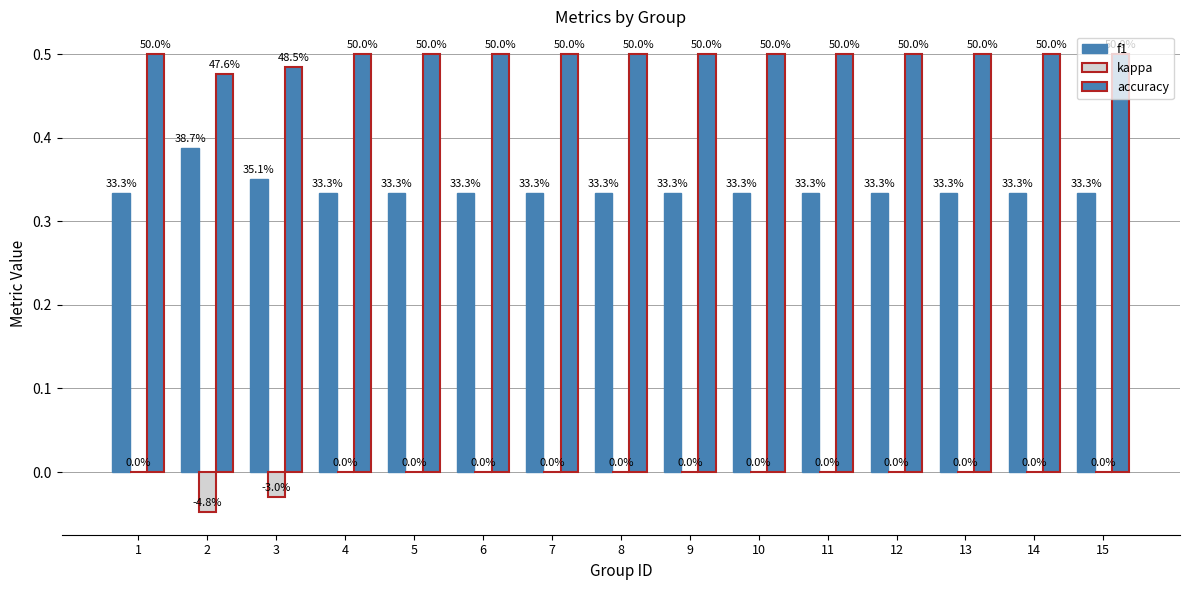

Which series has the widest spread of values?

f1